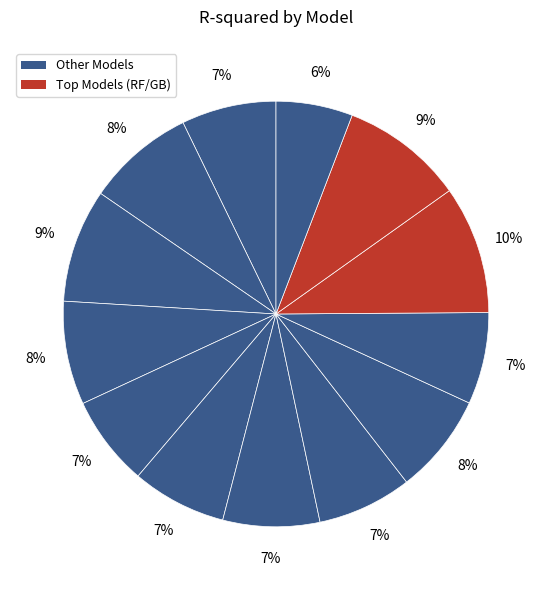

How many segments does this pie chart have?

13